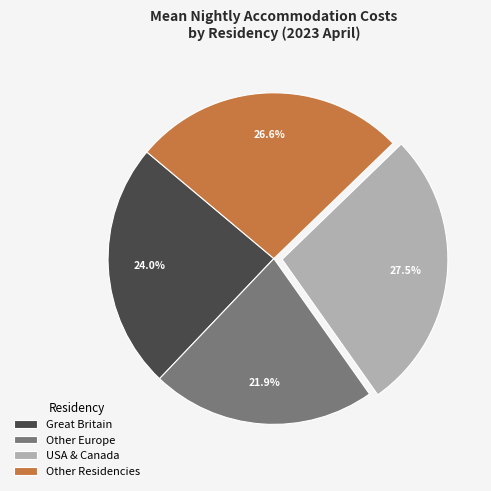

How many segments does this pie chart have?

4